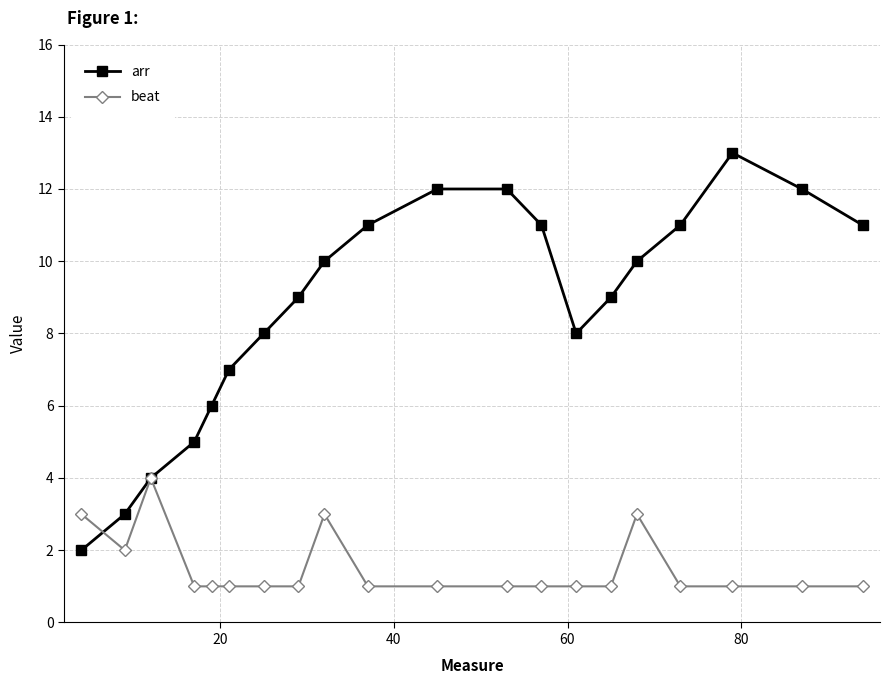

Does the chart have visible grid lines?

Yes